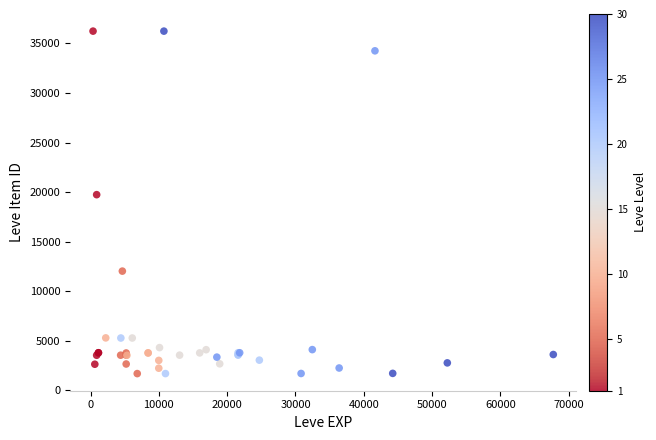

What Y value in the scatter plot is closest to 18967?

19744